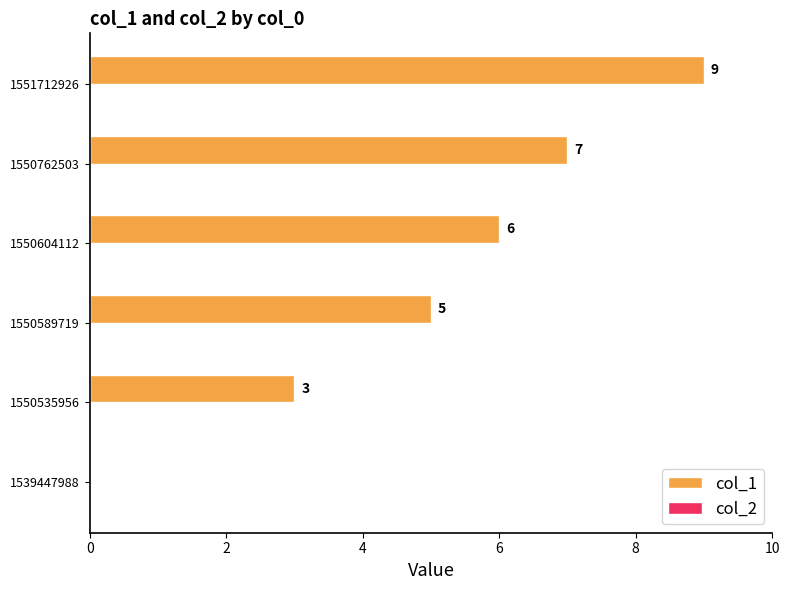

The chart shows a value of 0 at 1539447988. True or false?

True